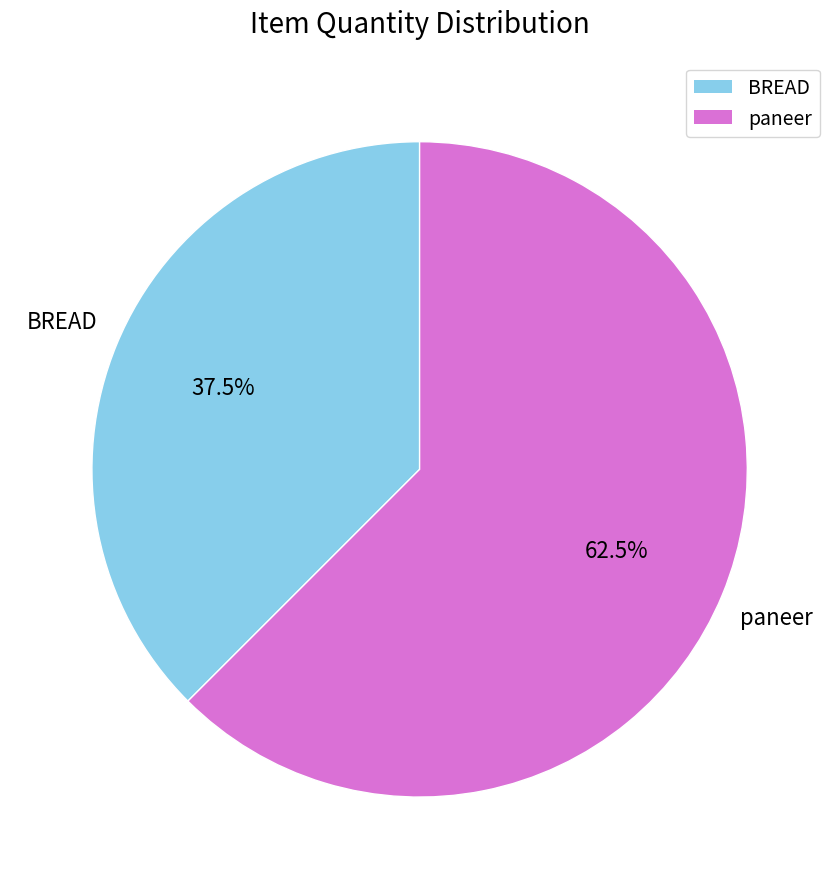

Is there any slice that represents more than half of the pie?

Yes